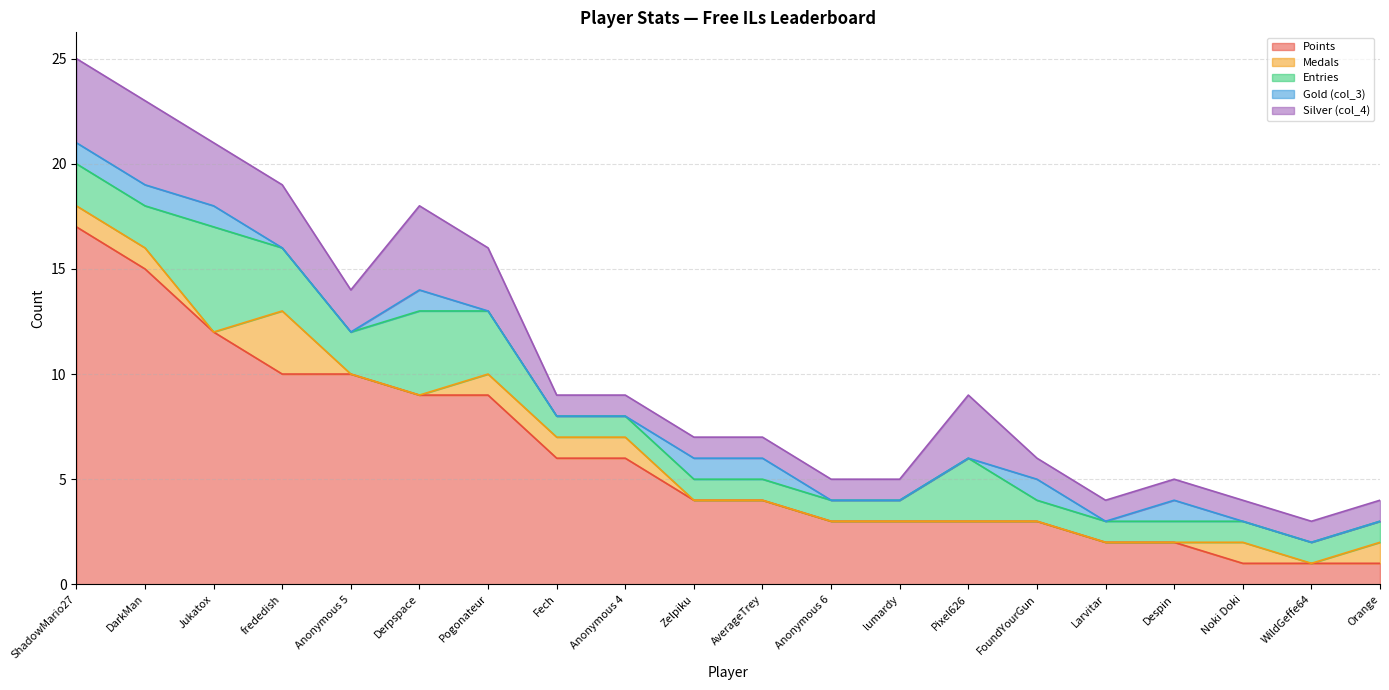

Reading left to right, list all the values displayed in this chart.

Points: ShadowMario27=17	DarkMan=15	Jukatox=12	frededish=10	Anonymous 5=10	Derpspace=9	Pogonateur=9	Fech=6	Anonymous 4=6	Zelpiku=4	AverageTrey=4	Anonymous 6=3	lumardy=3	Pixel626=3	FoundYourGun=3	Larvitar=2	Despin=2	Noki Doki=1	WildGeffe64=1	Orange=1
Medals: ShadowMario27=1	DarkMan=1	Jukatox=0	frededish=3	Anonymous 5=0	Derpspace=0	Pogonateur=1	Fech=1	Anonymous 4=1	Zelpiku=0	AverageTrey=0	Anonymous 6=0	lumardy=0	Pixel626=0	FoundYourGun=0	Larvitar=0	Despin=0	Noki Doki=1	WildGeffe64=0	Orange=1
Entries: ShadowMario27=2	DarkMan=2	Jukatox=5	frededish=3	Anonymous 5=2	Derpspace=4	Pogonateur=3	Fech=1	Anonymous 4=1	Zelpiku=1	AverageTrey=1	Anonymous 6=1	lumardy=1	Pixel626=3	FoundYourGun=1	Larvitar=1	Despin=1	Noki Doki=1	WildGeffe64=1	Orange=1
Gold (col_3): ShadowMario27=1	DarkMan=1	Jukatox=1	frededish=0	Anonymous 5=0	Derpspace=1	Pogonateur=0	Fech=0	Anonymous 4=0	Zelpiku=1	AverageTrey=1	Anonymous 6=0	lumardy=0	Pixel626=0	FoundYourGun=1	Larvitar=0	Despin=1	Noki Doki=0	WildGeffe64=0	Orange=0
Silver (col_4): ShadowMario27=4	DarkMan=4	Jukatox=3	frededish=3	Anonymous 5=2	Derpspace=4	Pogonateur=3	Fech=1	Anonymous 4=1	Zelpiku=1	AverageTrey=1	Anonymous 6=1	lumardy=1	Pixel626=3	FoundYourGun=1	Larvitar=1	Despin=1	Noki Doki=1	WildGeffe64=1	Orange=1